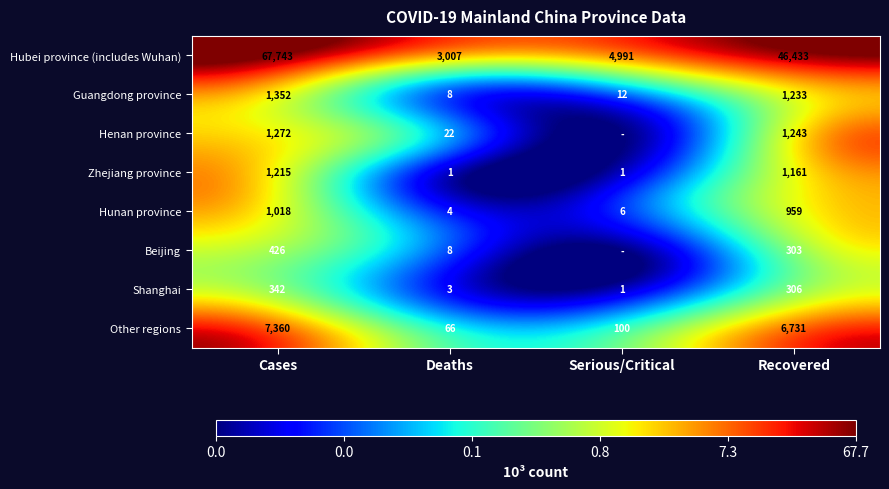

Is the value of Other regions at Recovered greater than the value of Hubei province (includes Wuhan) at Deaths?

Yes